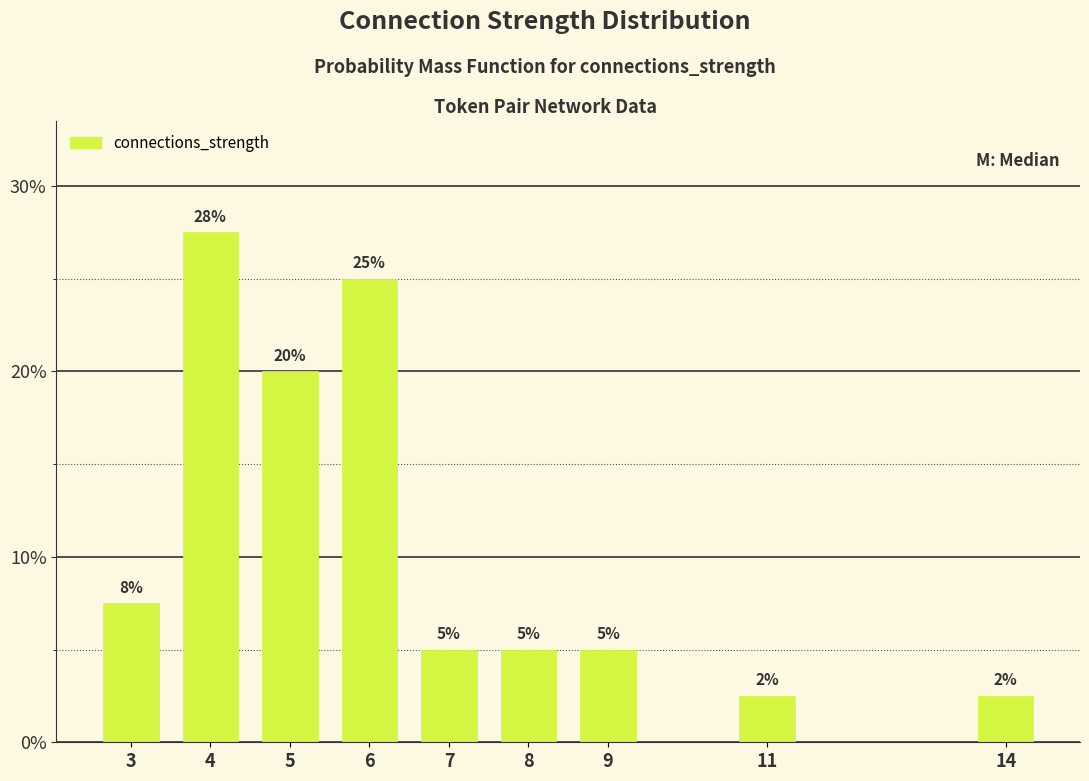

What is the ratio of the value at 7 to the value at 9?

1.0